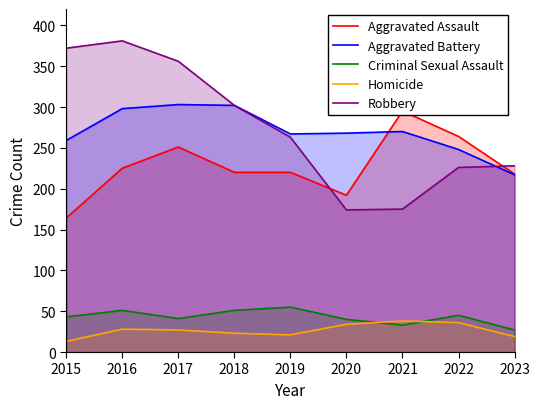

At 2018, list the series in order from largest to smallest.

Aggravated Battery, Robbery, Aggravated Assault, Criminal Sexual Assault, Homicide